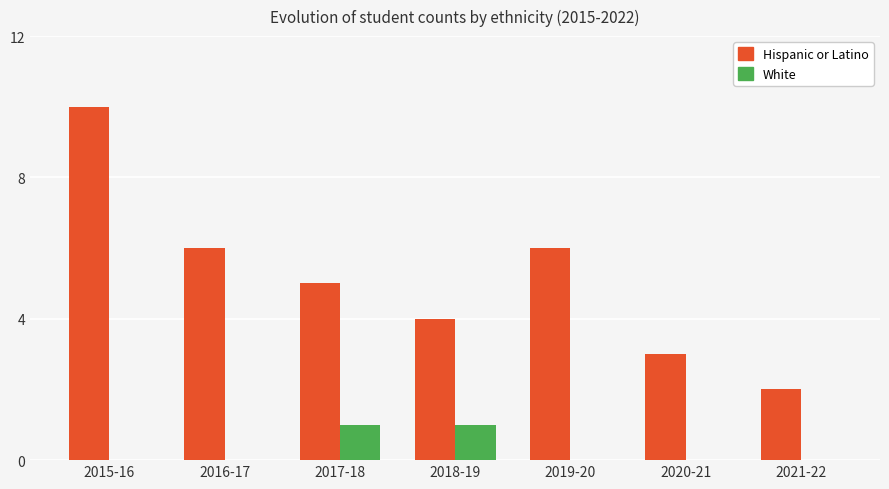

The value of Hispanic or Latino at 2015-16 is 10. True or false?

True